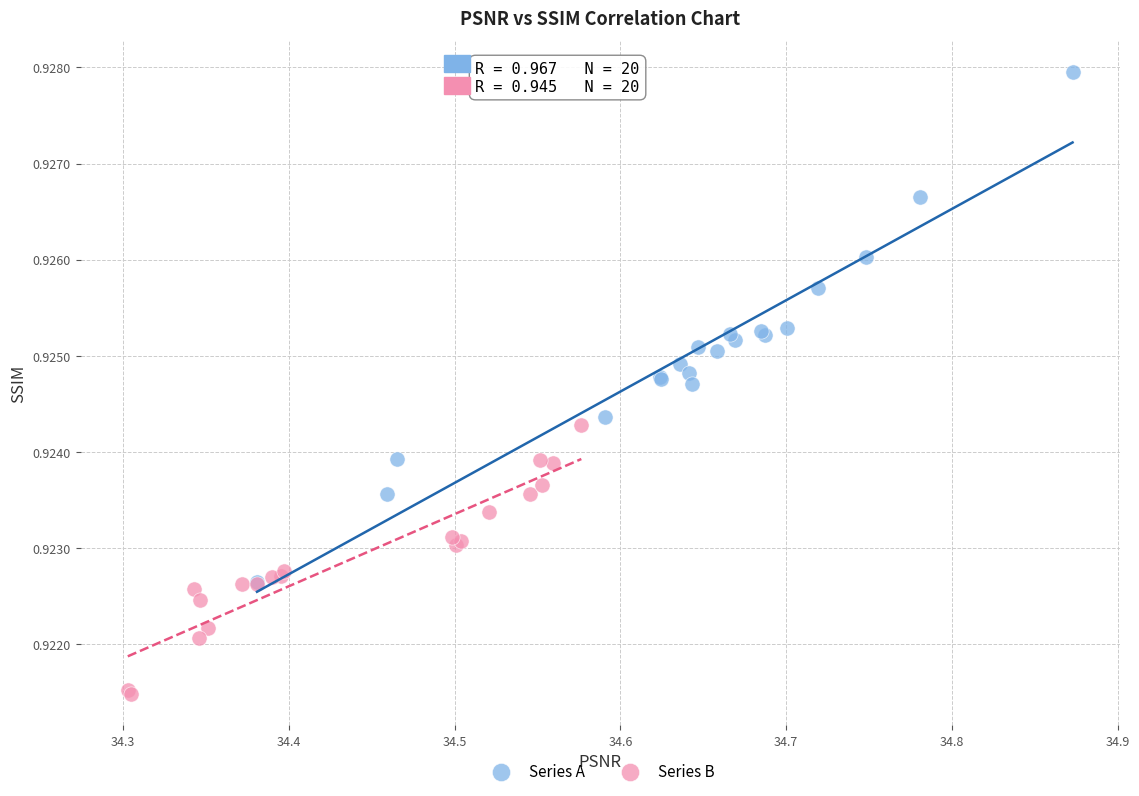

Which series contains the highest Y value?

Series A